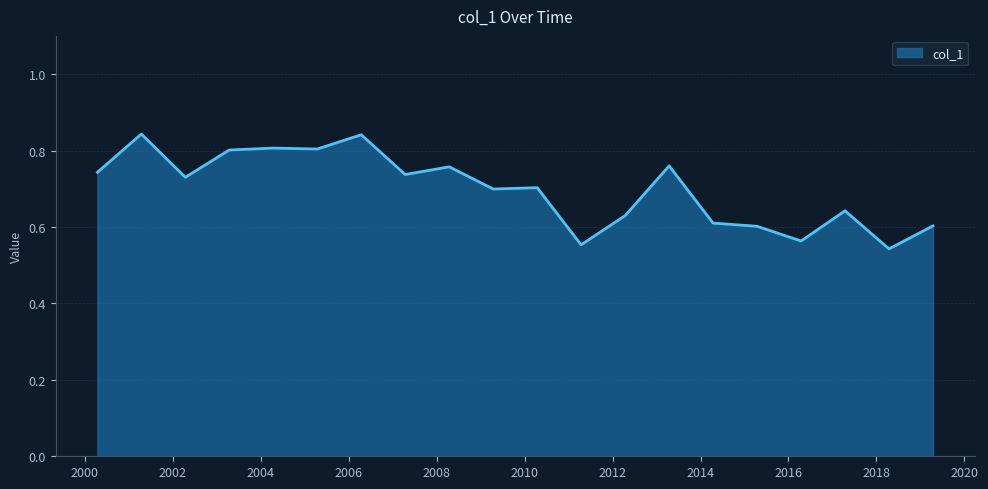

What is the difference between the maximum and minimum values?

0.3